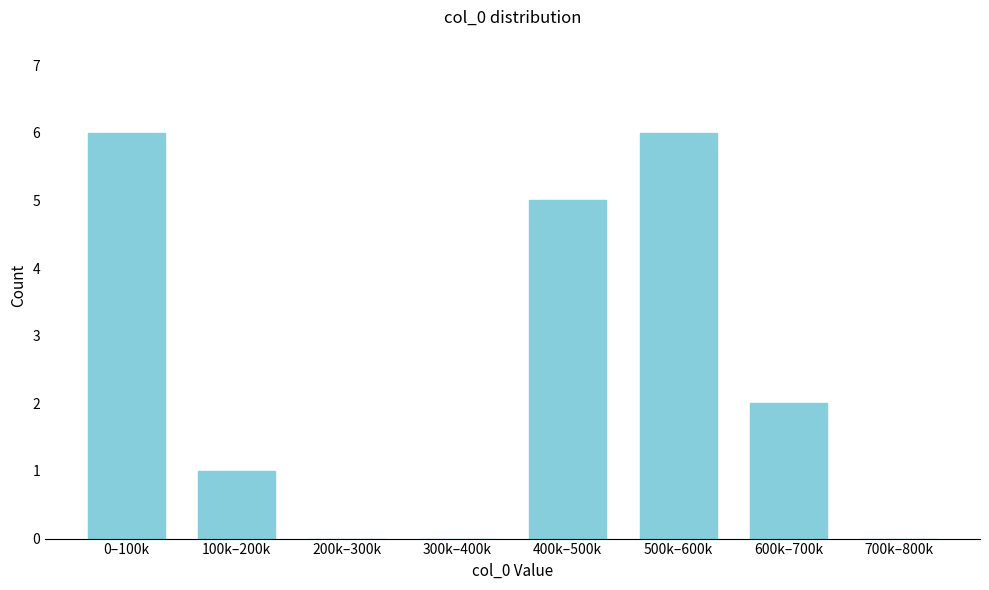

Reading left to right, what are all the values shown in this chart?

0–100k=6	100k–200k=1	200k–300k=0	300k–400k=0	400k–500k=5	500k–600k=6	600k–700k=2	700k–800k=0